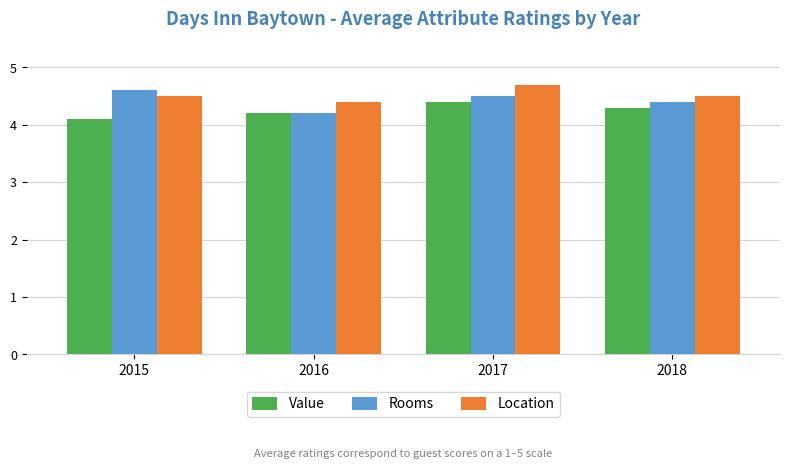

How many data points does each series have?

4